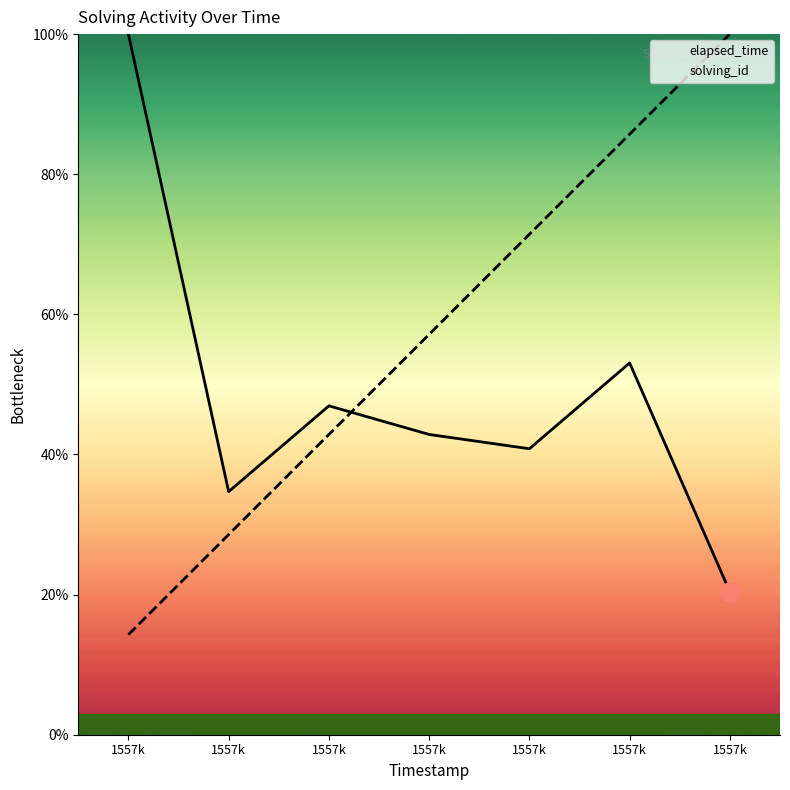

True or false: solving_id and elapsed_time intersect in this chart.

True